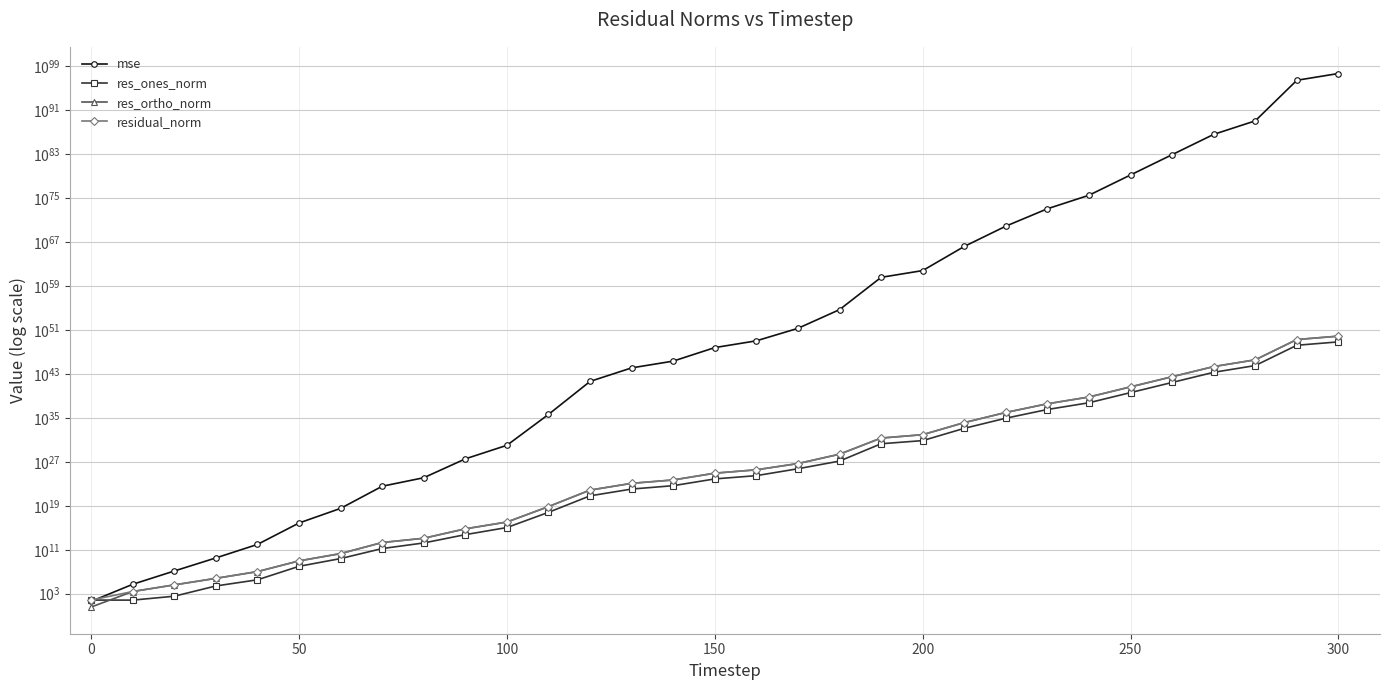

What is the difference between the maximum and second lowest values in the residual_norm series?

69636431415366807899372030676319813923119527100416.0